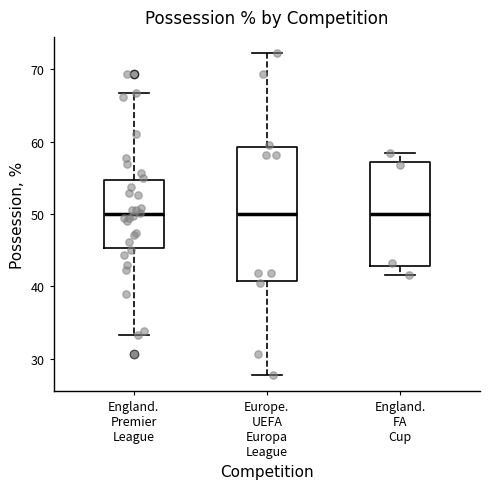

Reading left to right, transcribe this box plot: for each box, give where its median line is, the range the box spans, and where its two whiskers end, as read against the y-axis. The values are not printed on the chart, so give them approximately, as read against the axis.

England. Premier League: median 50, box 45 to 55, whiskers 33 to 67
Europe. UEFA Europa League: median 50, box 41 to 59, whiskers 28 to 72
England. FA Cup: median 50, box 43 to 57, whiskers 42 to 58